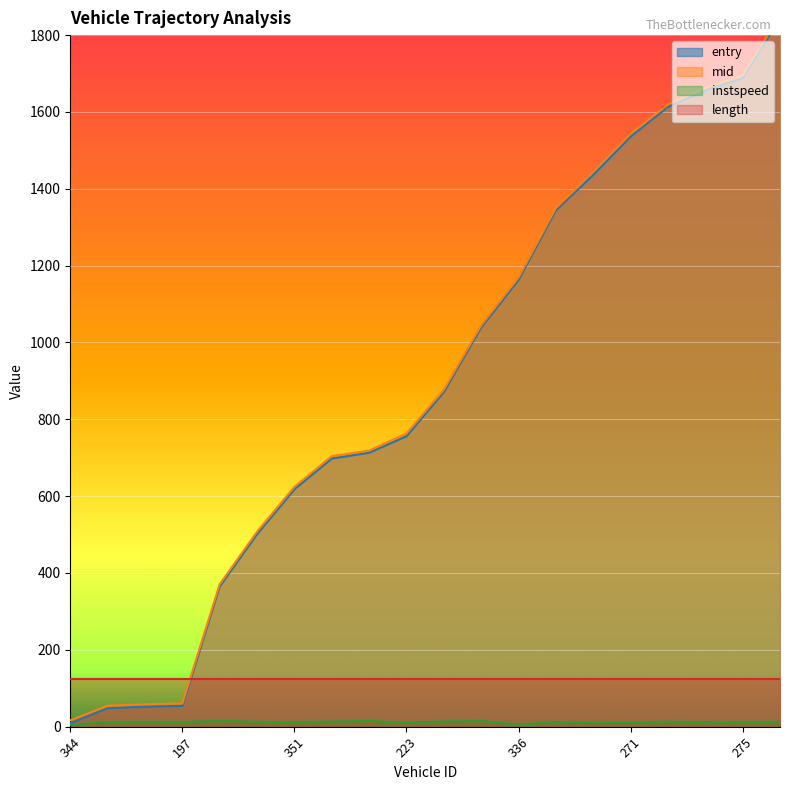

What is the label of the 5th point from the right?

271